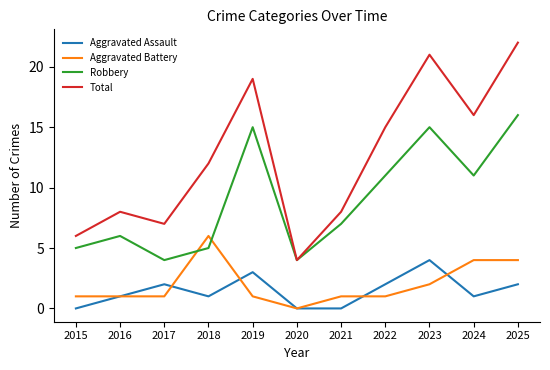

Is it true that Aggravated Battery equals 1 at 2019?

True